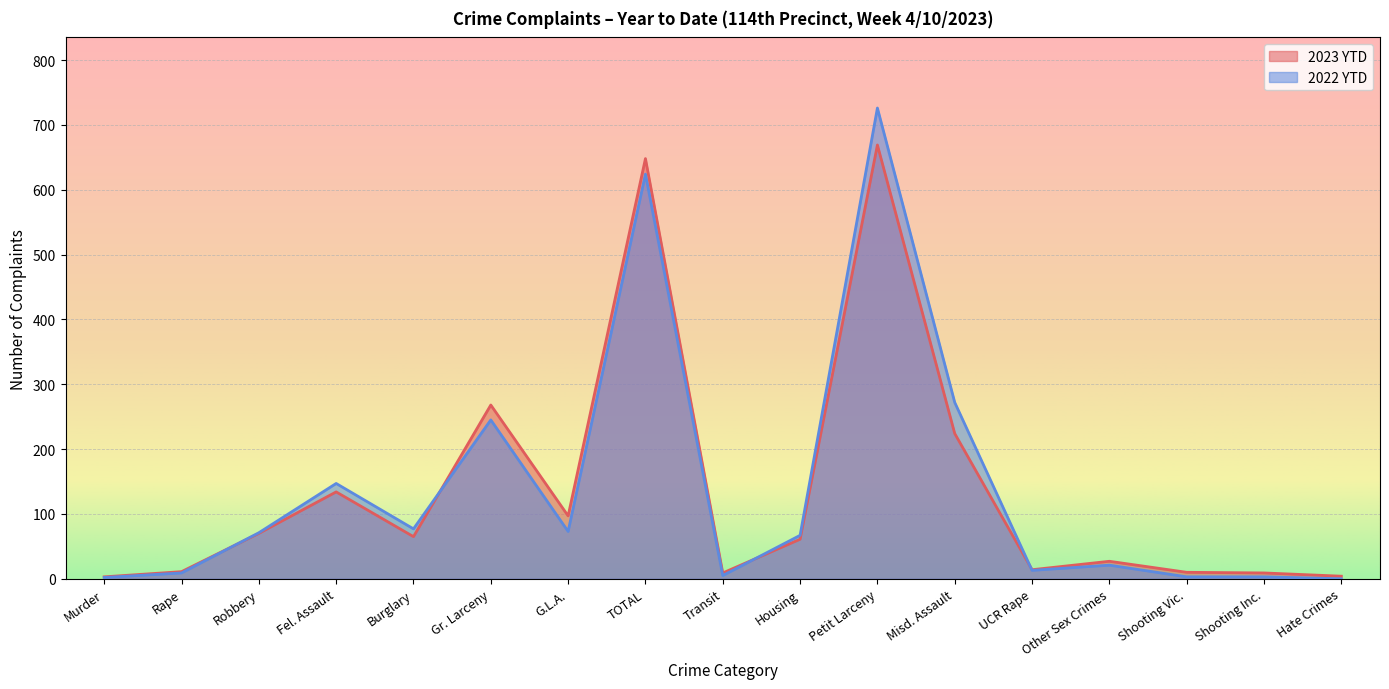

How many times do 2023 YTD and 2022 YTD cross each other?

4